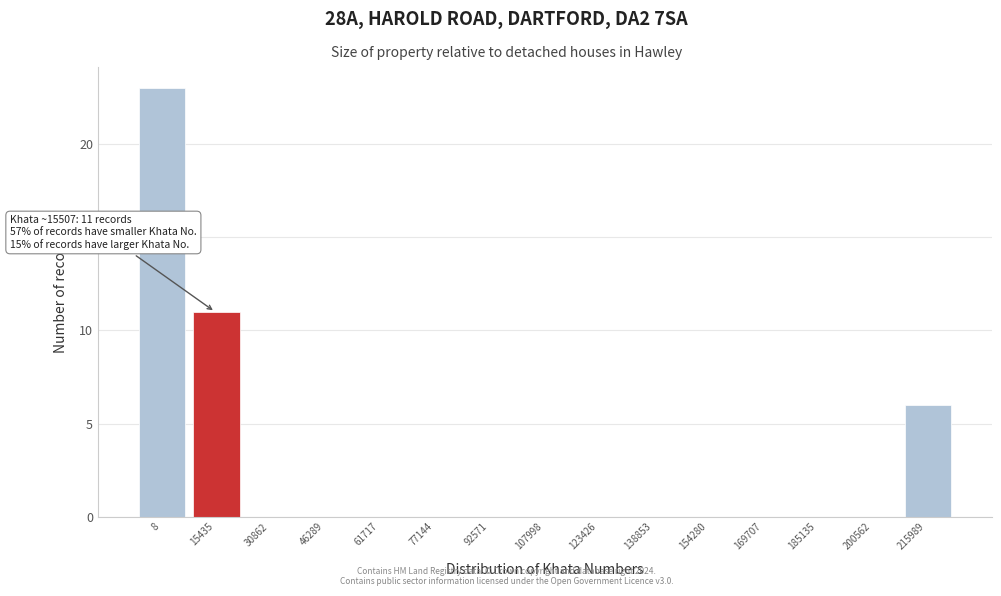

Reading right to left, what are all the values shown in this chart?

215989=6	200562=0	185135=0	169707=0	154280=0	138853=0	123426=0	107998=0	92571=0	77144=0	61717=0	46289=0	30862=0	15435=11	8=23